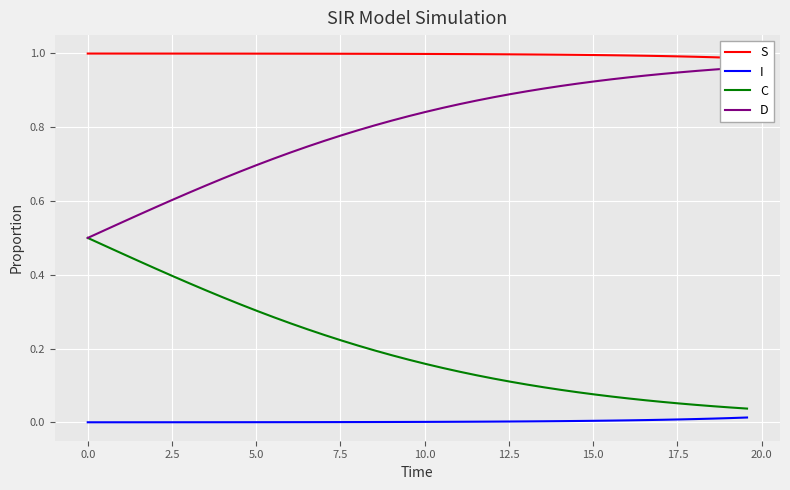

Reading right to left, transcribe all the data shown in this chart.

S: 1.0	1.0	1.0	1.0	1.0	1.0	1.0	1.0	1.0	1.0	1.0	1.0	1.0	1.0	1.0	1.0	1.0	1.0	1.0	1.0	1.0	1.0	1.0	1.0	1.0	1.0	1.0	1.0	1.0	1.0	1.0	1.0	1.0	1.0	1.0	1.0	1.0	1.0	1.0	1.0
I: 0.0	0.0	0.0	0.0	0.0	0.0	0.0	0.0	0.0	0.0	0.0	0.0	0.0	0.0	0.0	0.0	0.0	0.0	0.0	0.0	0.0	0.0	0.0	0.0	0.0	0.0	0.0	0.0	0.0	0.0	0.0	0.0	0.0	0.0	0.0	0.0	0.0	0.0	0.0	0.0
C: 0.0	0.0	0.0	0.0	0.1	0.1	0.1	0.1	0.1	0.1	0.1	0.1	0.1	0.1	0.1	0.1	0.1	0.1	0.1	0.2	0.2	0.2	0.2	0.2	0.2	0.2	0.3	0.3	0.3	0.3	0.3	0.3	0.4	0.4	0.4	0.4	0.4	0.5	0.5	0.5
D: 1.0	1.0	1.0	1.0	0.9	0.9	0.9	0.9	0.9	0.9	0.9	0.9	0.9	0.9	0.9	0.9	0.9	0.9	0.9	0.8	0.8	0.8	0.8	0.8	0.8	0.8	0.7	0.7	0.7	0.7	0.7	0.7	0.6	0.6	0.6	0.6	0.6	0.5	0.5	0.5